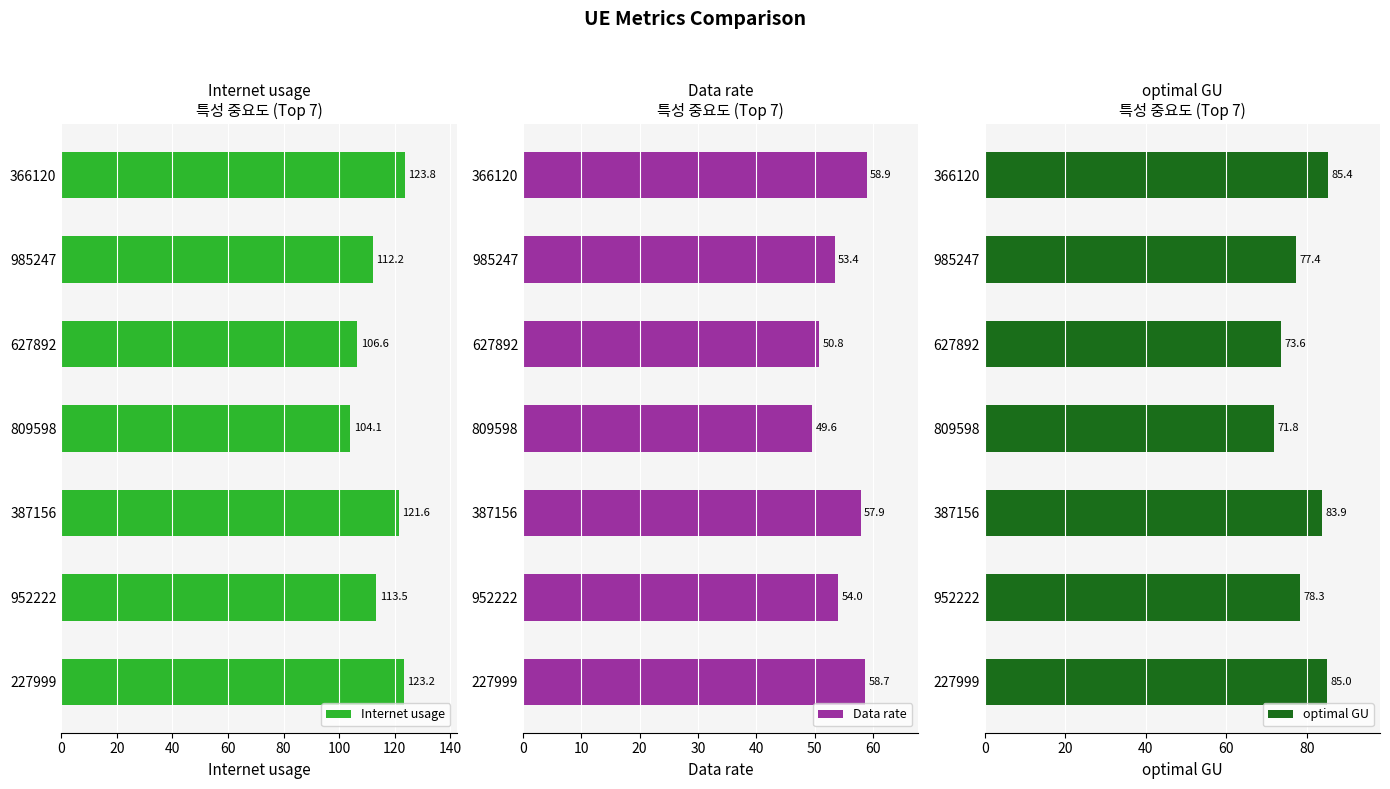

How many values in the optimal GU series exceed 78?

4